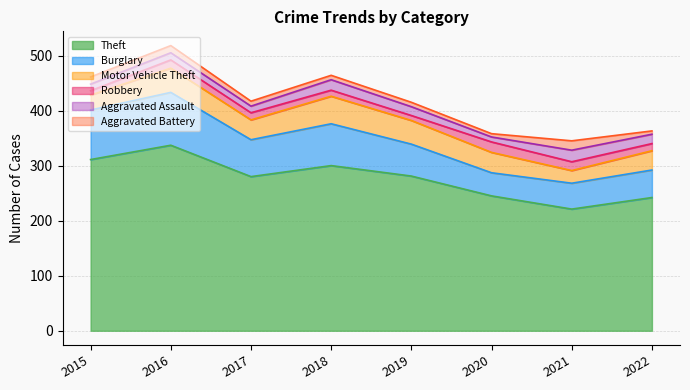

The value of Theft at 2020 is 245. True or false?

True